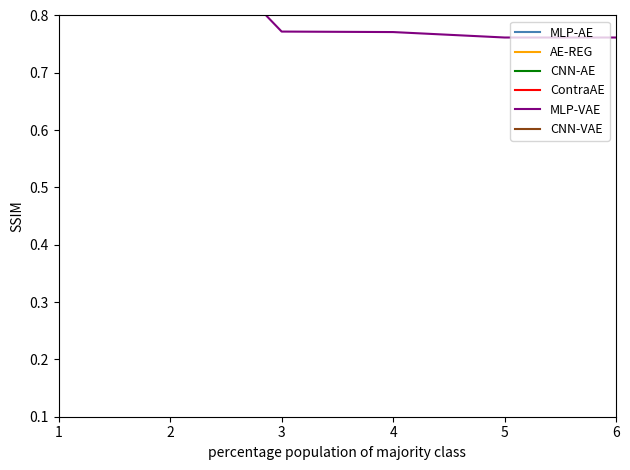

The value of CNN-VAE at 2 is 0.9. True or false?

True